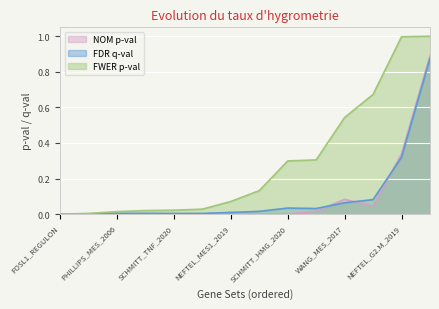

Is it true that NOM p-val equals 0.0 at SOX11_REGULON?

False